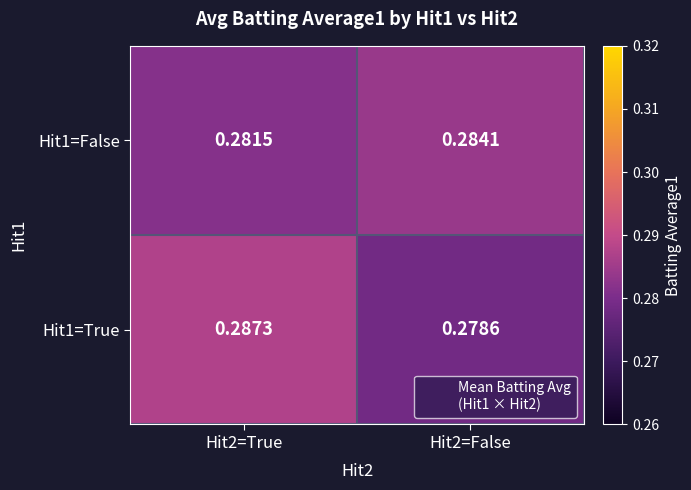

Is the value of Hit1=True at Hit2=False greater than the value of Hit1=False at Hit2=False?

No